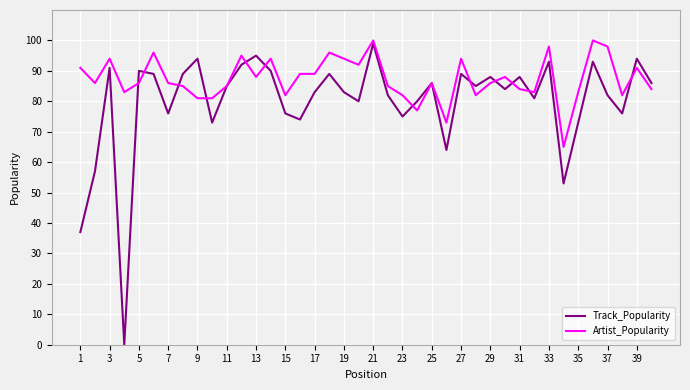

Reading left to right, extract all data points from this chart.

Track_Popularity: 37	57	91	0	90	89	76	89	94	73	85	92	95	90	76	74	83	89	83	80	99	82	75	80	86	64	89	85	88	84	88	81	93	53	73	93	82	76	94	86
Artist_Popularity: 91	86	94	83	86	96	86	85	81	81	85	95	88	94	82	89	89	96	94	92	100	85	82	77	86	73	94	82	86	88	84	83	98	65	83	100	98	82	91	84